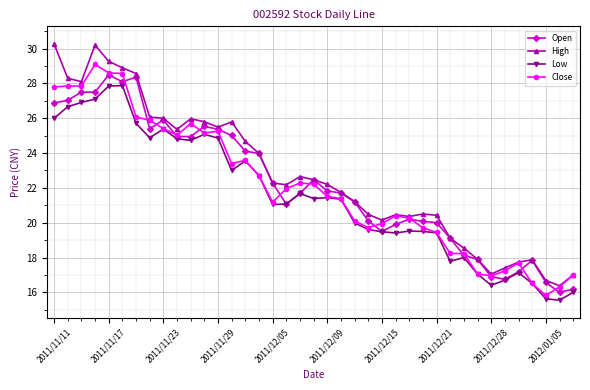

Which series has the widest spread of values?

High